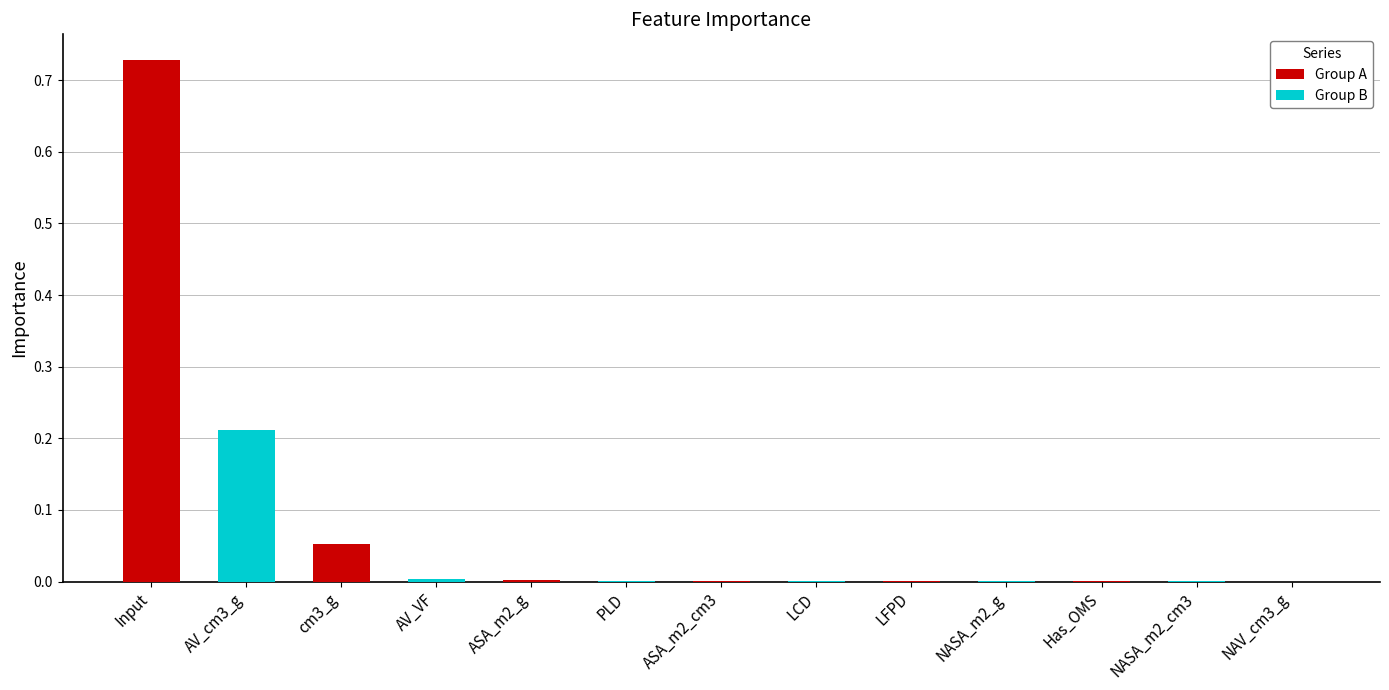

At which category does the chart reach its minimum across all series?

NAV_cm3_g